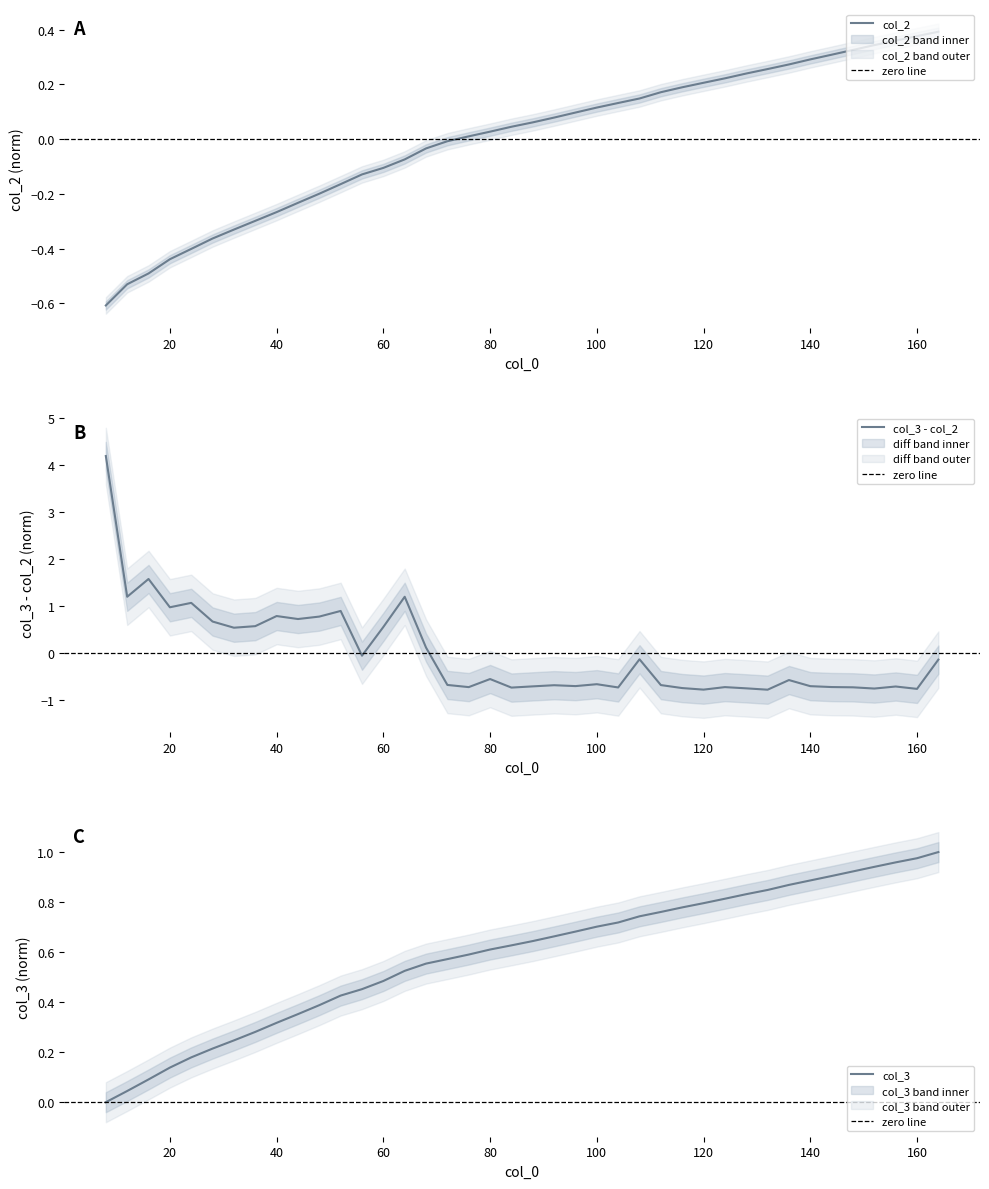

List the series in order of their overall mean, highest first.

col_3, col_2